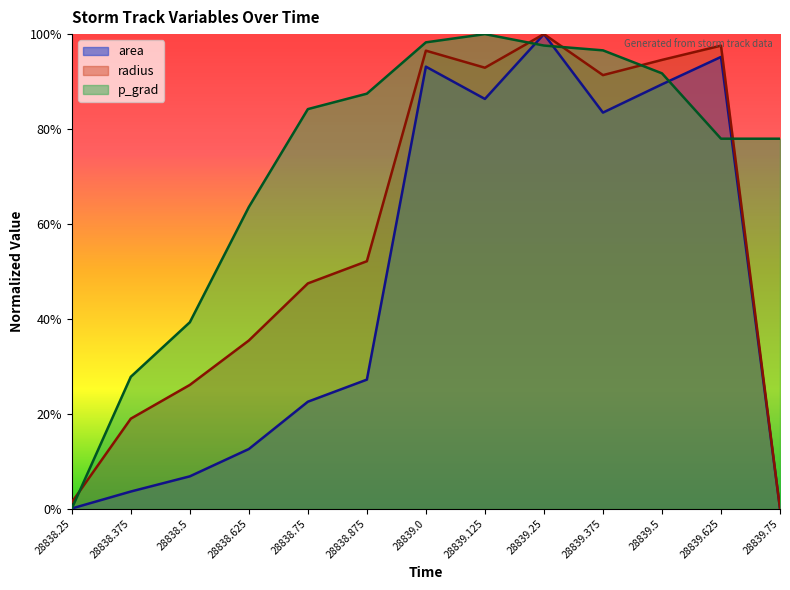

What is the value of the p_grad point at the 2nd from the left?

0.3